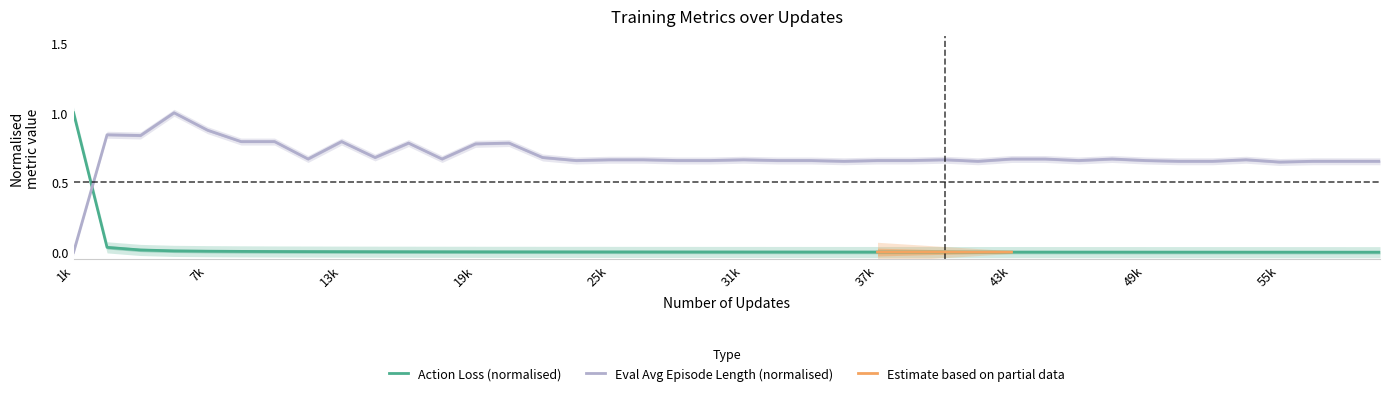

List the series in order of their overall mean, highest first.

eval_avg_ep_len, action_loss